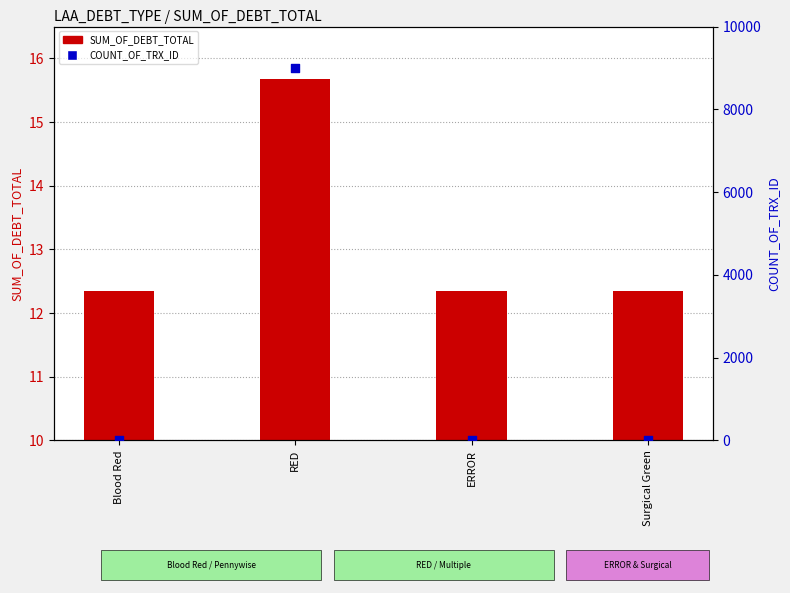

Which series contains the lowest Y value?

COUNT_OF_TRX_ID